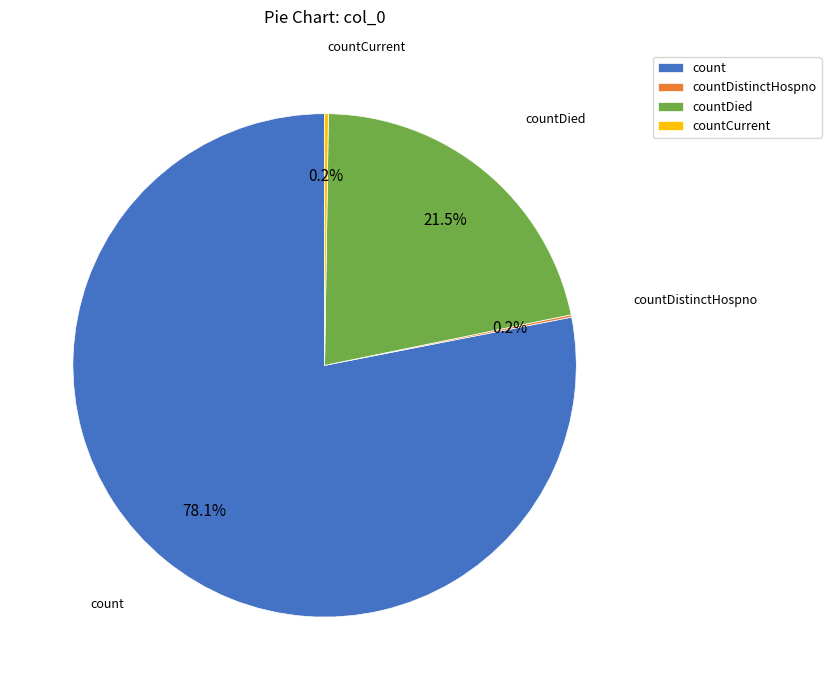

What percentage is NOT represented by countDied?

78.5%